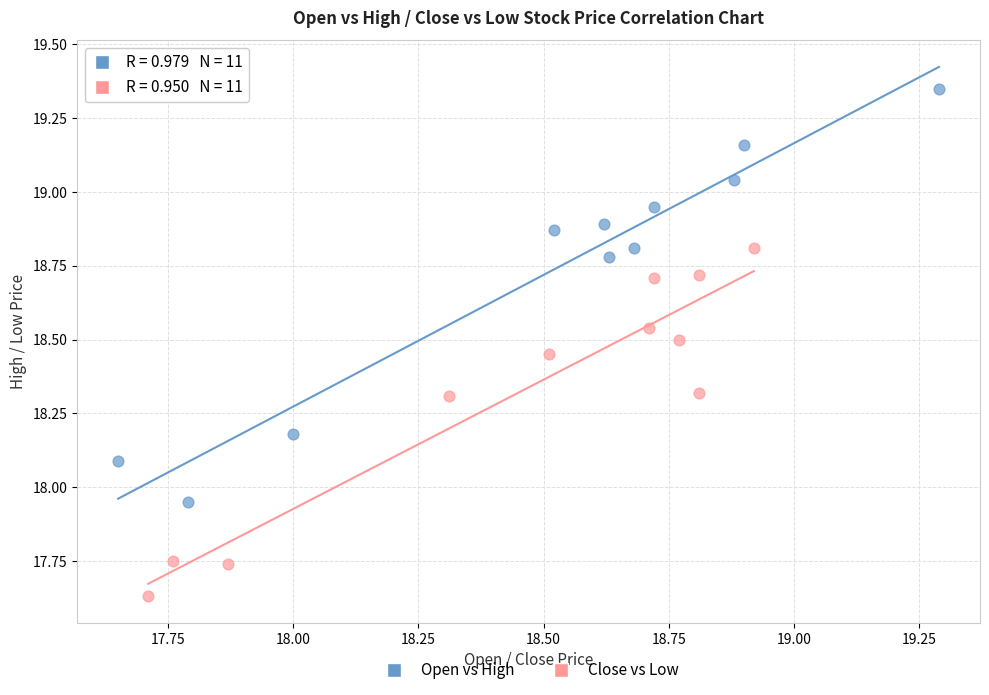

Which series contains the highest Y value?

Open vs High